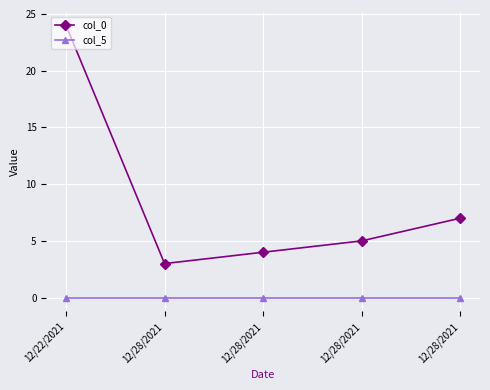

Is this an area chart (filled region under the line)?

No